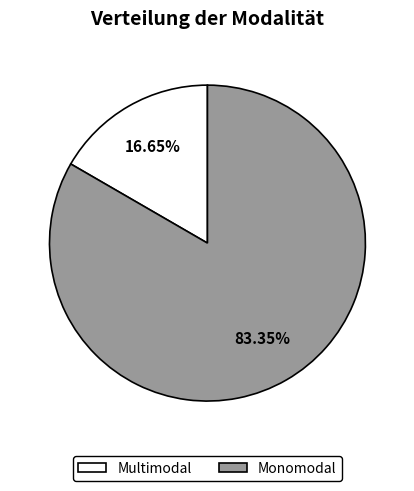

To the nearest percent, what is the difference between the Multimodal and Monomodal slice percentages?

67%